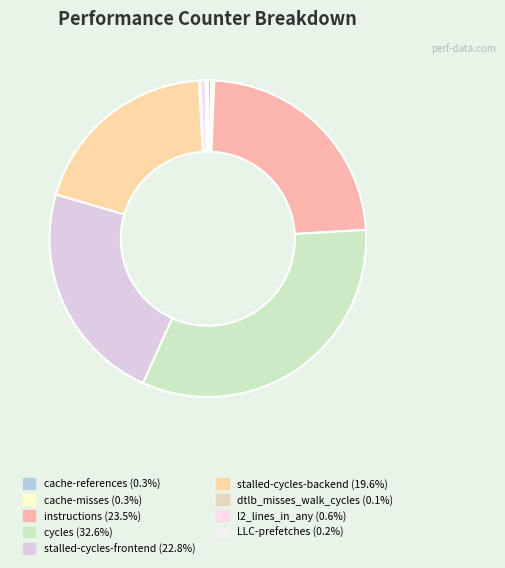

How many segments does this pie chart have?

9